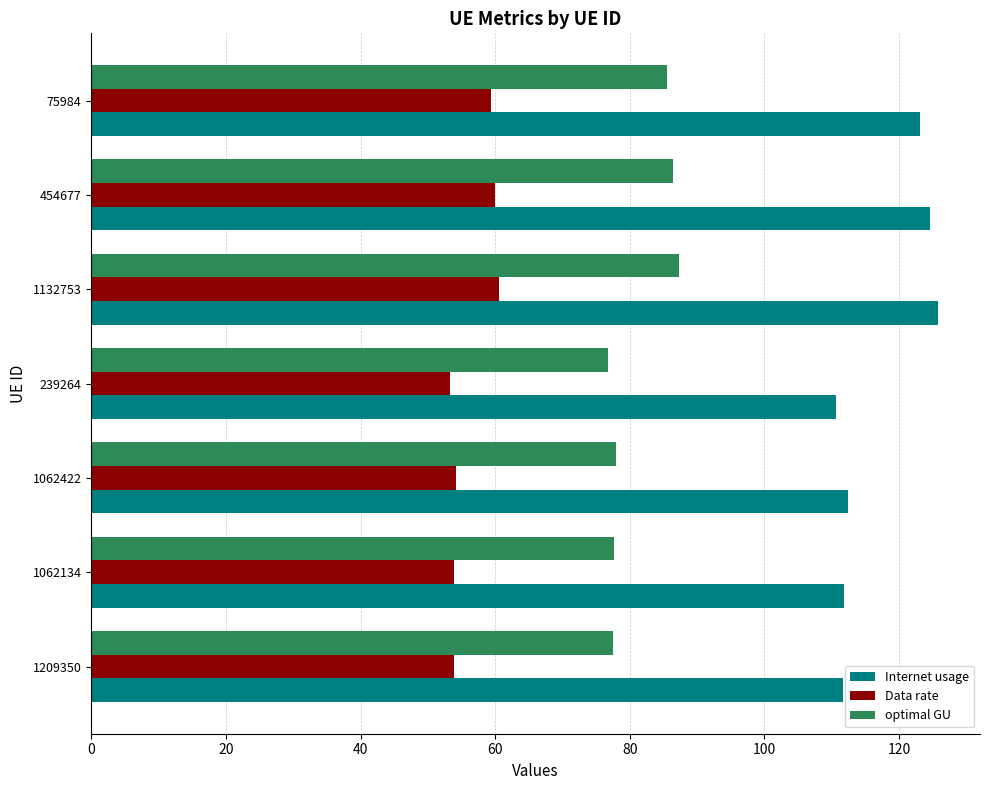

At how many categories does at least one series exceed 73?

7